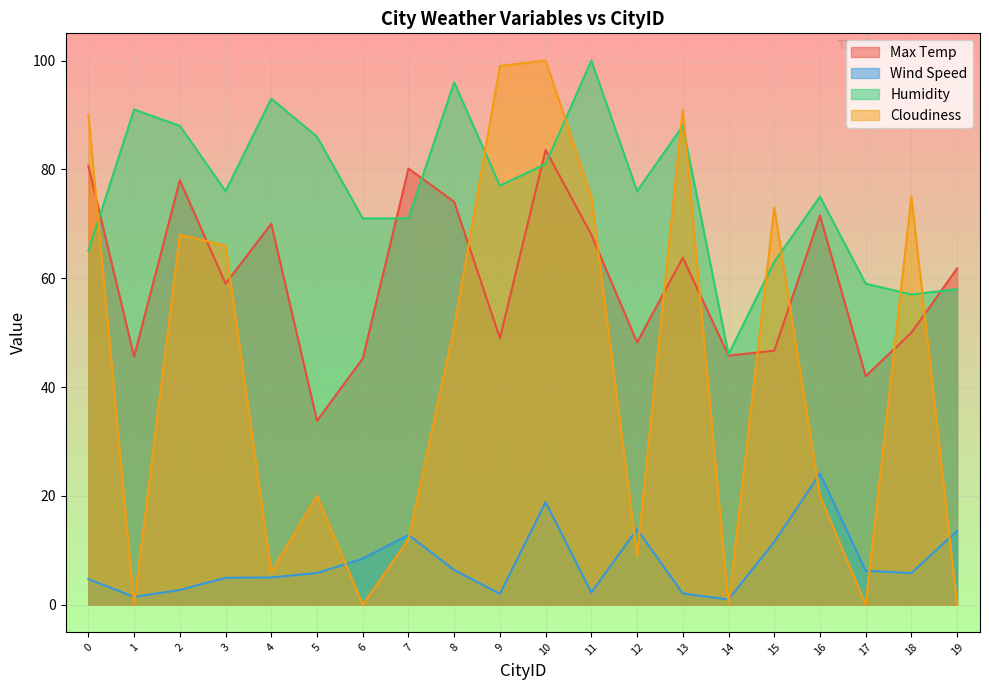

At how many categories does at least one series exceed 93?

4